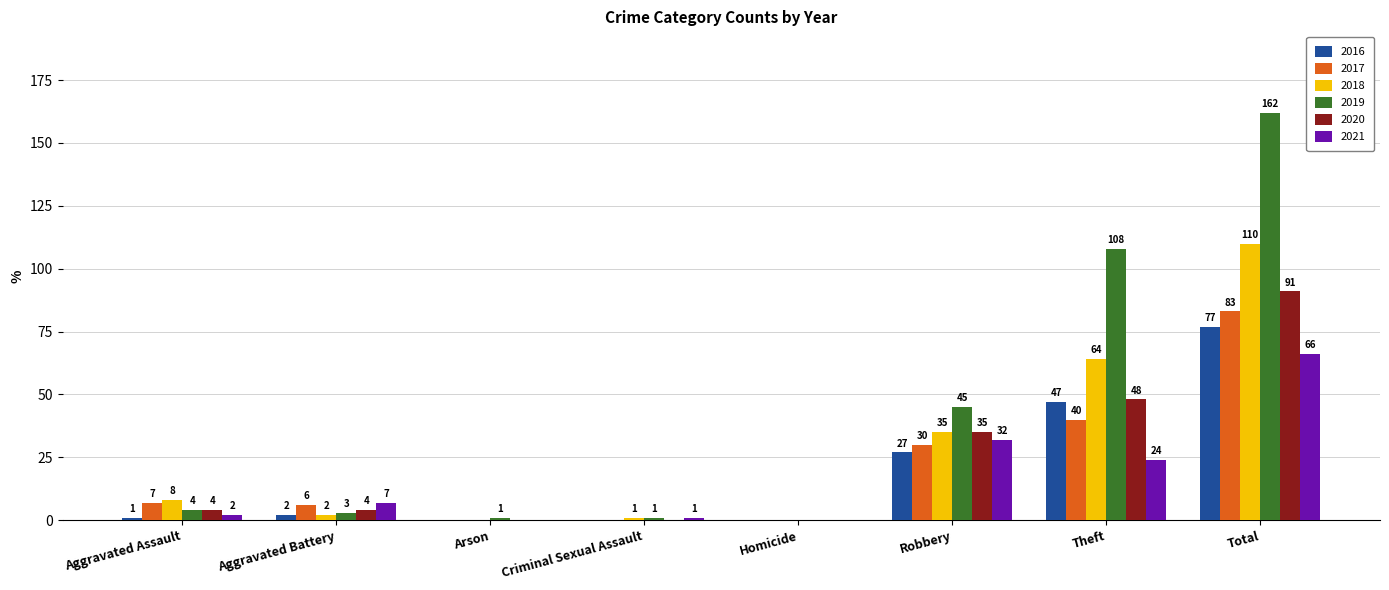

What is the approximate value of 2021 at Criminal Sexual Assault?

1